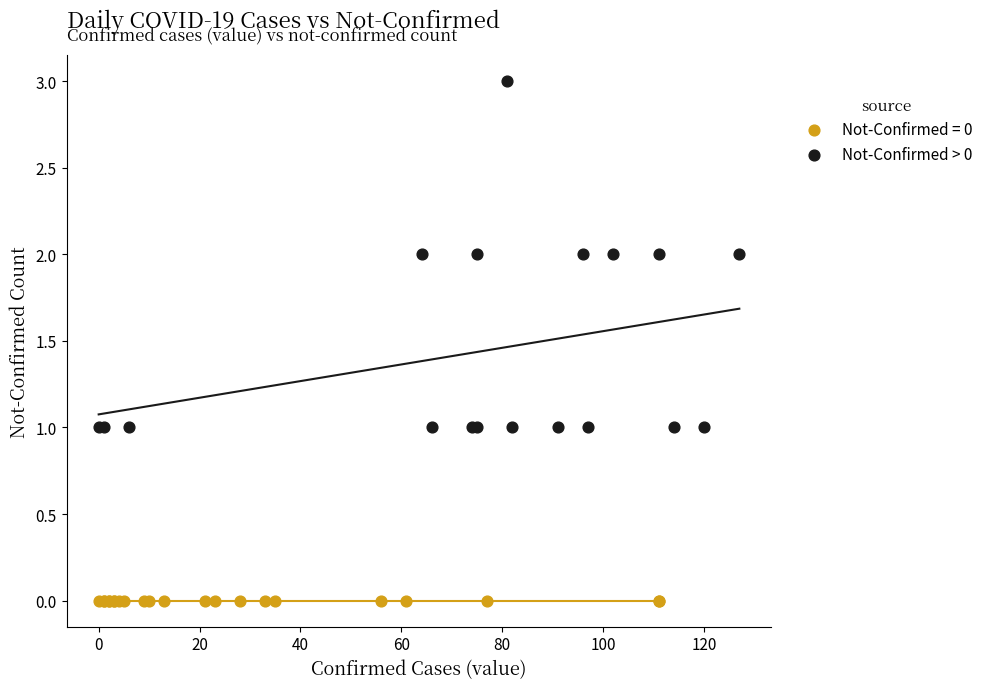

Which series contains the lowest Y value?

Not-Confirmed = 0